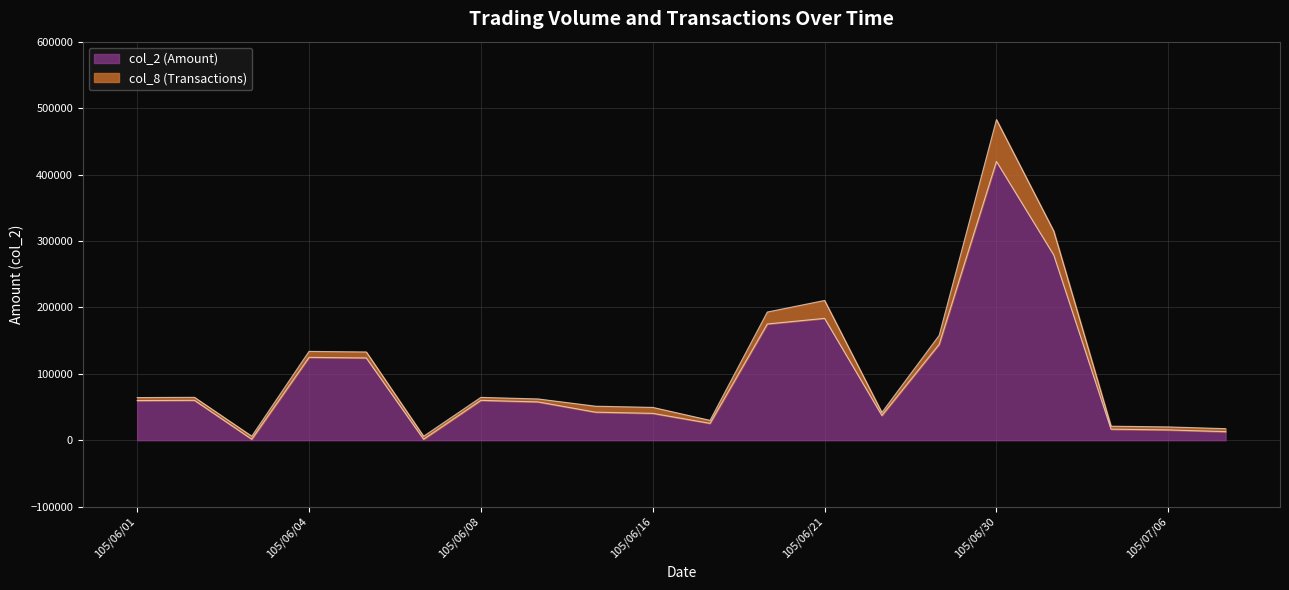

How many data points are above 59670?

9